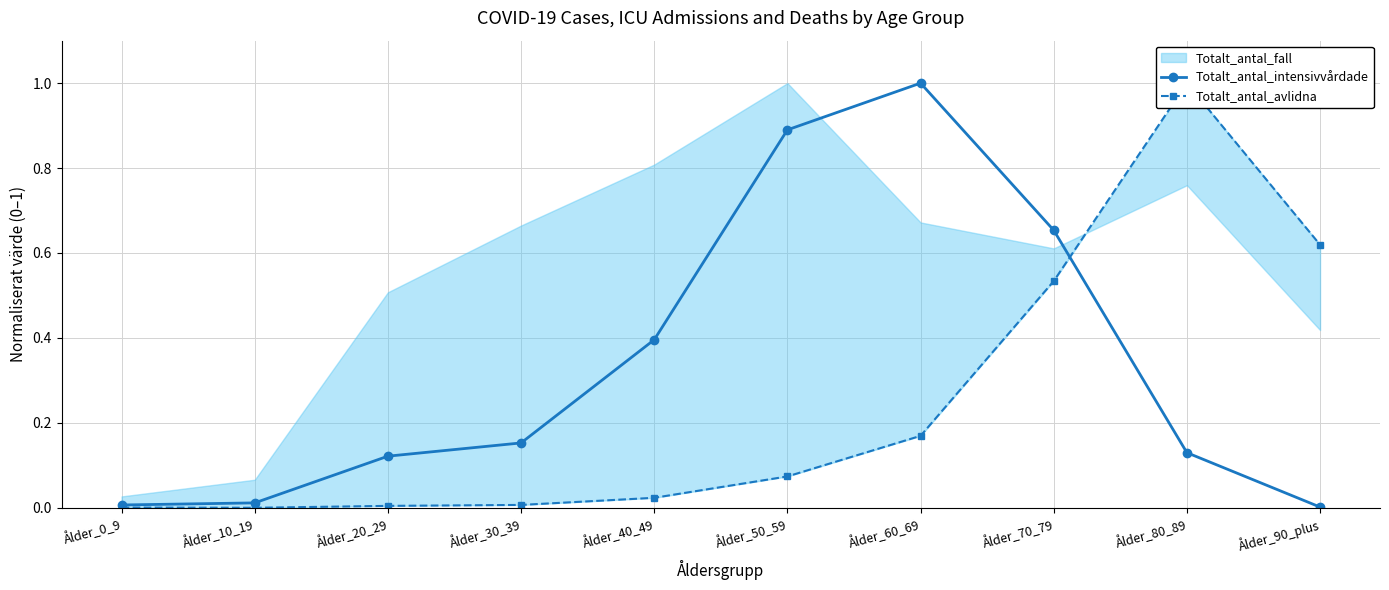

Reading right to left, list all the values displayed in this chart.

Totalt_antal_intensivvårdade: 0.0	0.1	0.7	1.0	0.9	0.4	0.2	0.1	0.0	0.0
Totalt_antal_avlidna: 0.6	1.0	0.5	0.2	0.1	0.0	0.0	0.0	0.0	0.0